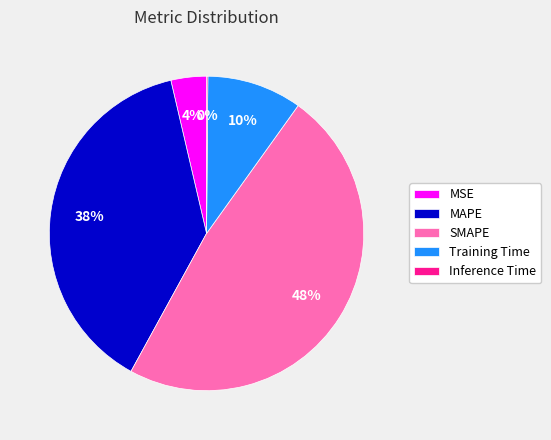

To the nearest percent, what portion does MAPE represent?

38%